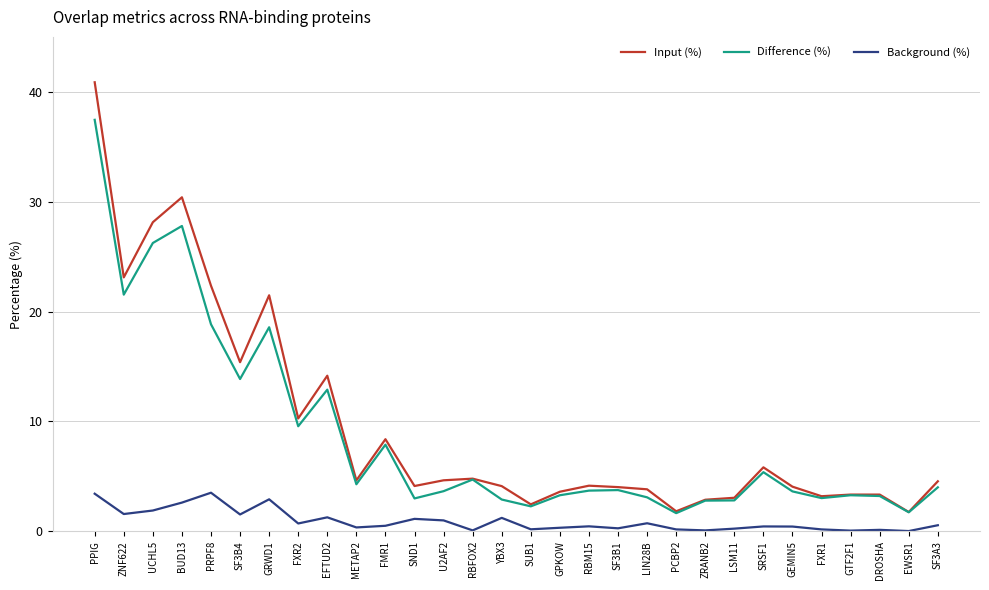

What are all the series names shown in the legend?

Input (%), Difference (%), Background (%)